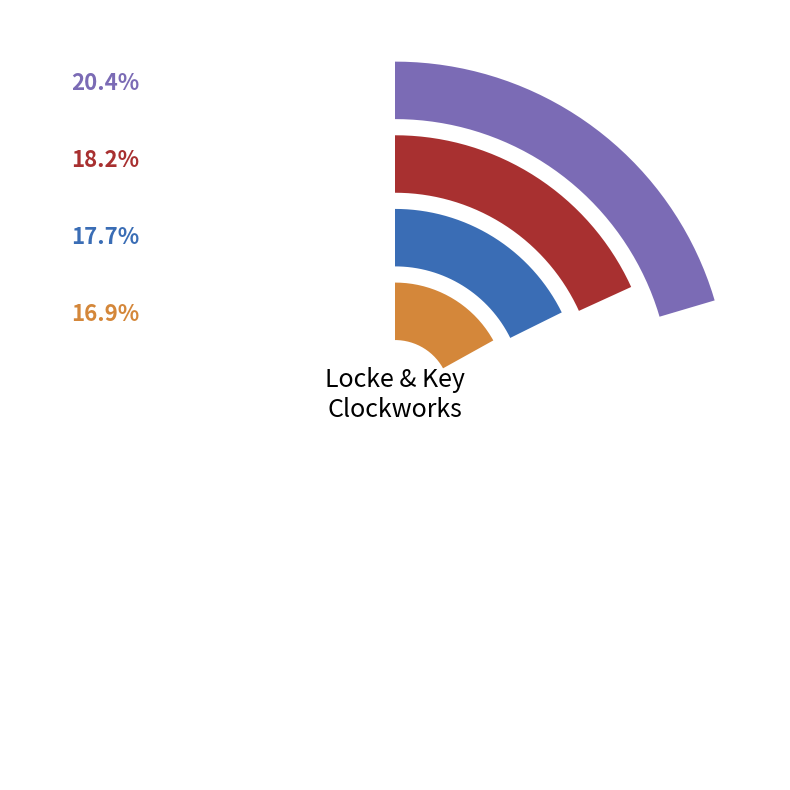

What percentage is NOT represented by Locke & Key - Clockworks 01?

83.1%